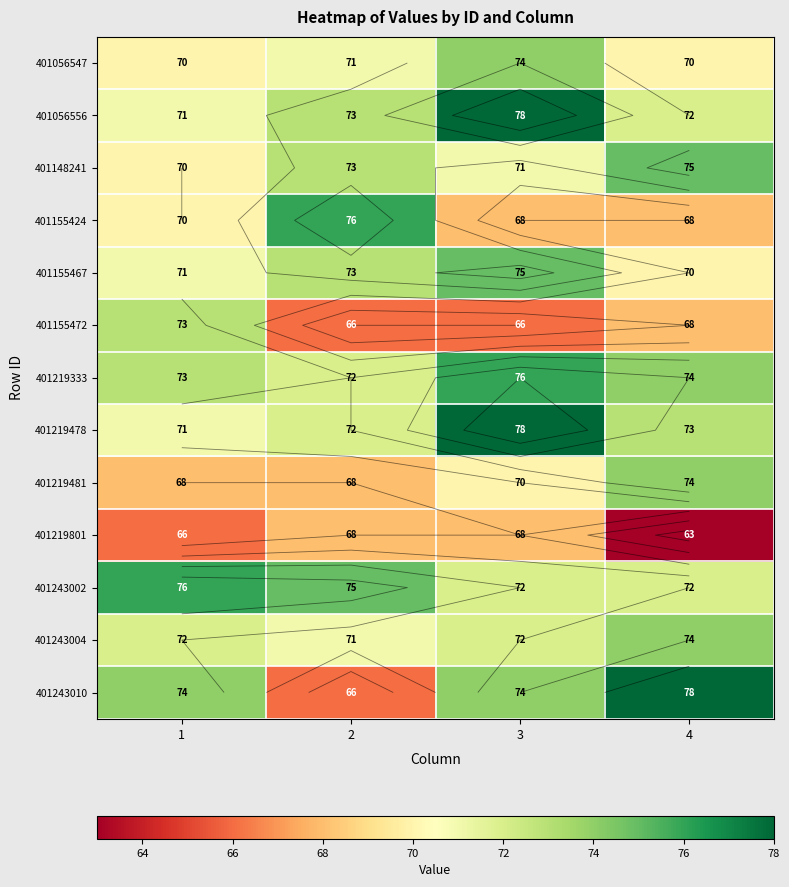

Is the value of 401148241 at 1 greater than the value of 401056547 at 3?

No